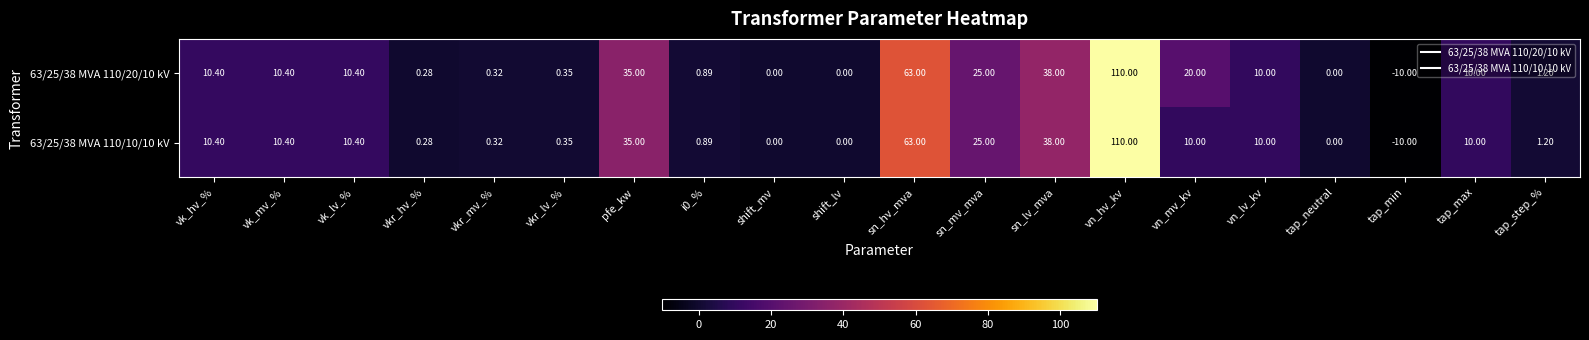

How many series are shown in this chart?

2